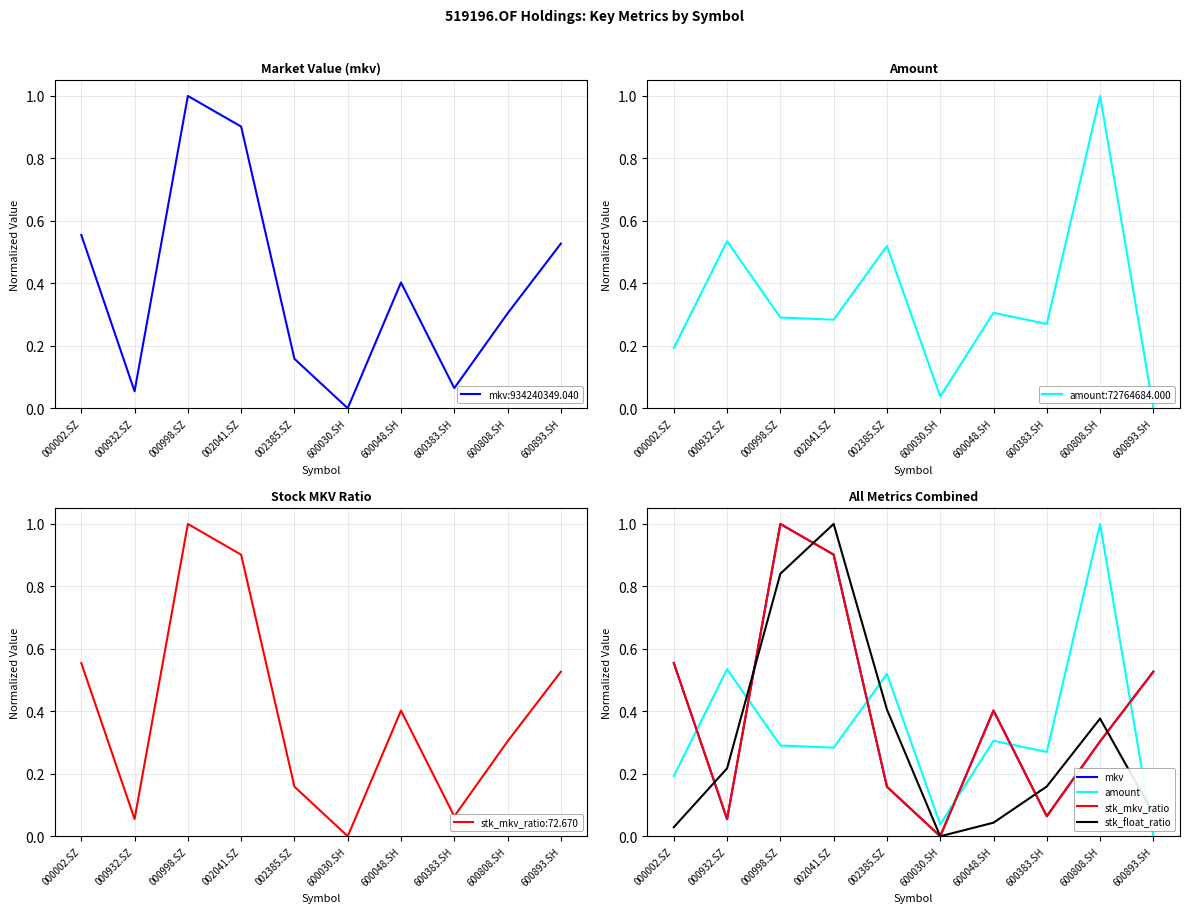

Between which two adjacent categories do stk_float_ratio and stk_mkv_ratio first intersect?

000002.SZ and 000932.SZ